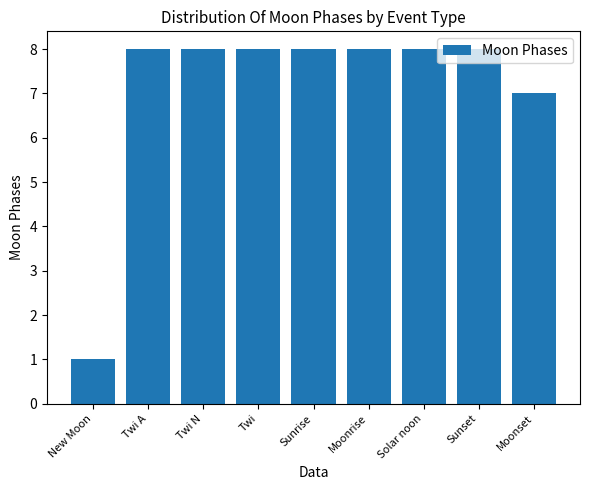

Reading left to right, what are all the values shown in this chart?

New Moon=1	Twi A=8	Twi N=8	Twi=8	Sunrise=8	Moonrise=8	Solar noon=8	Sunset=8	Moonset=7